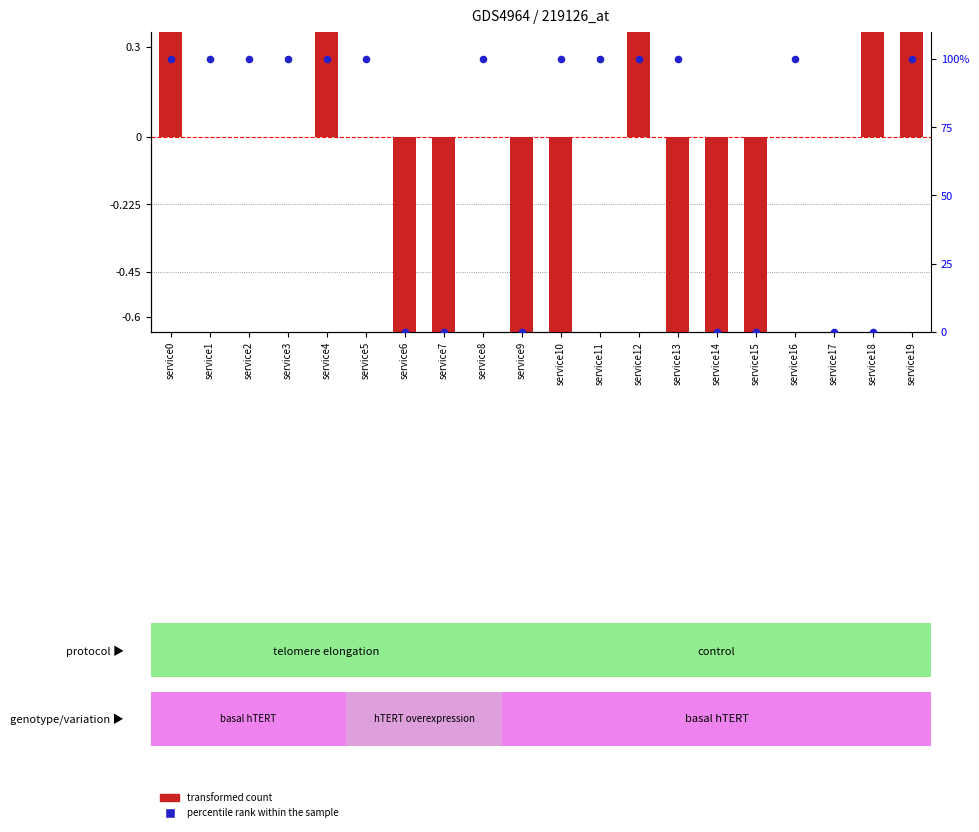

Which series has the widest spread of Y values?

percentile rank within the sample